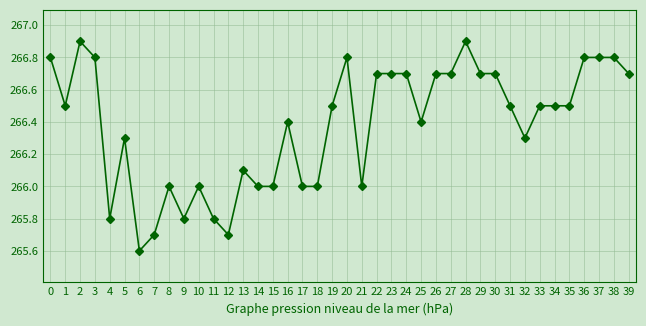

What is the difference between the values at 27 and 18?

0.7